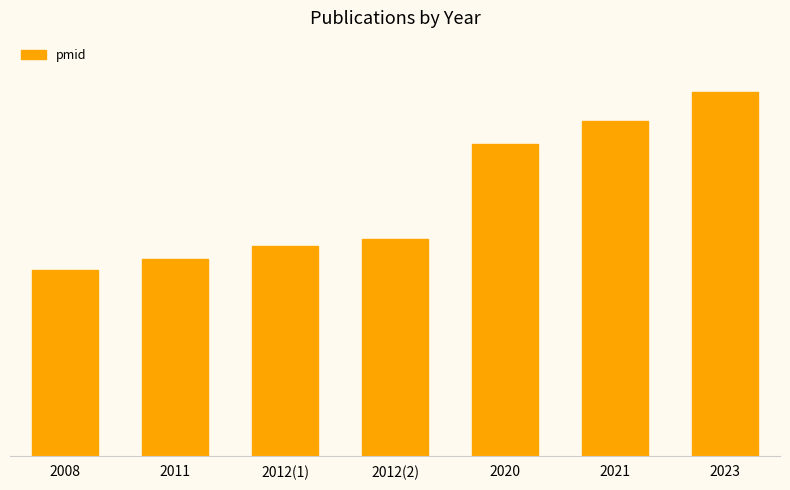

Approximately how many times larger is the value at 2012(1) compared to 2011?

1.1